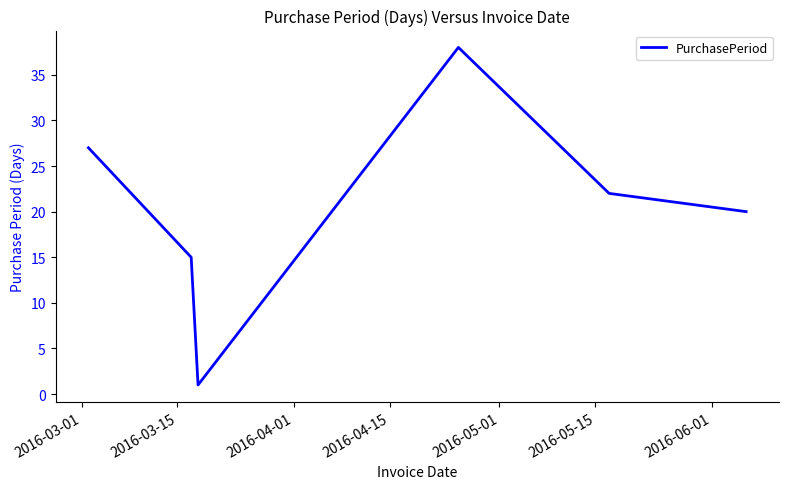

What is the difference between the maximum and second lowest values?

23